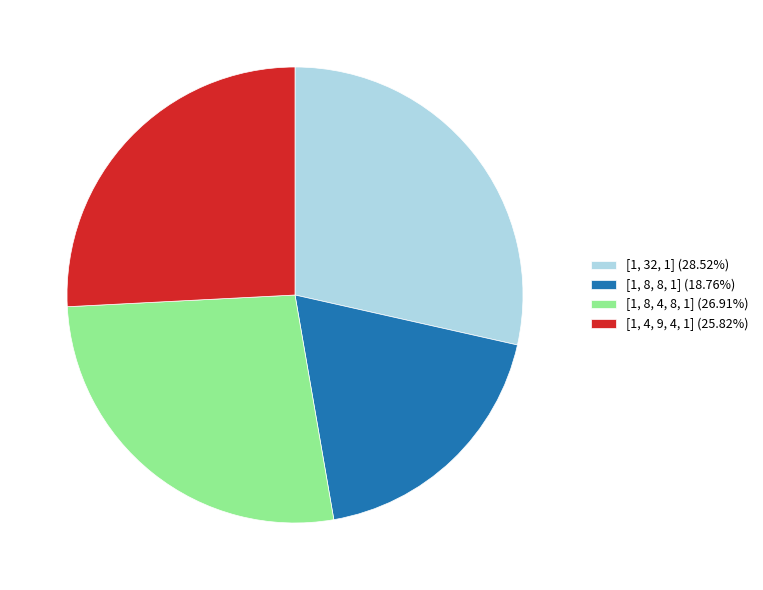

Is there a majority slice in this chart?

No